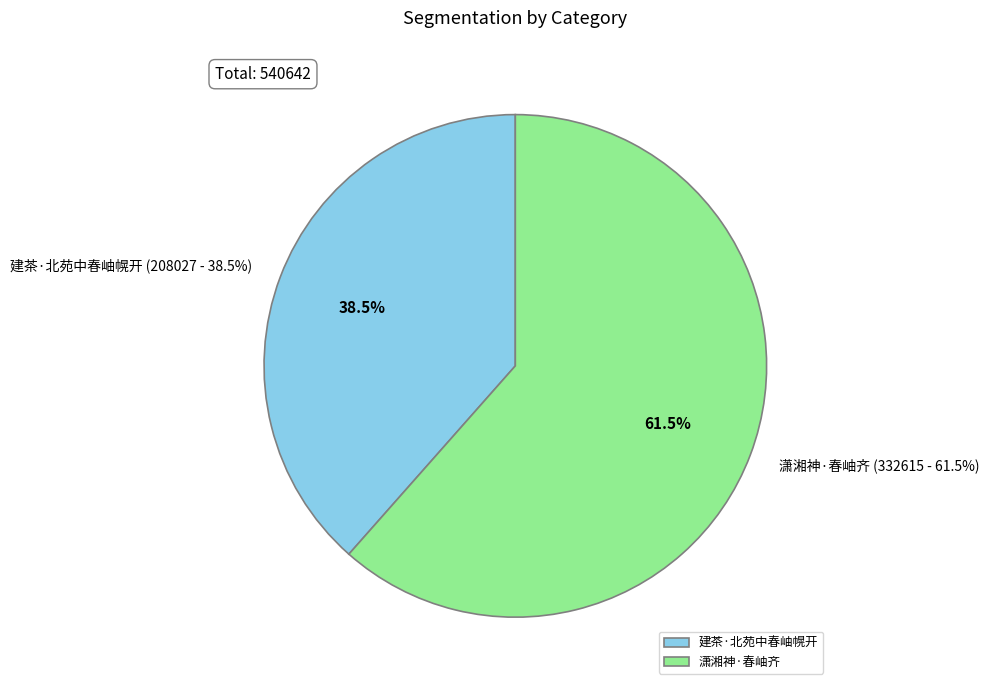

Which category has the biggest portion of the pie?

潇湘神·春岫齐